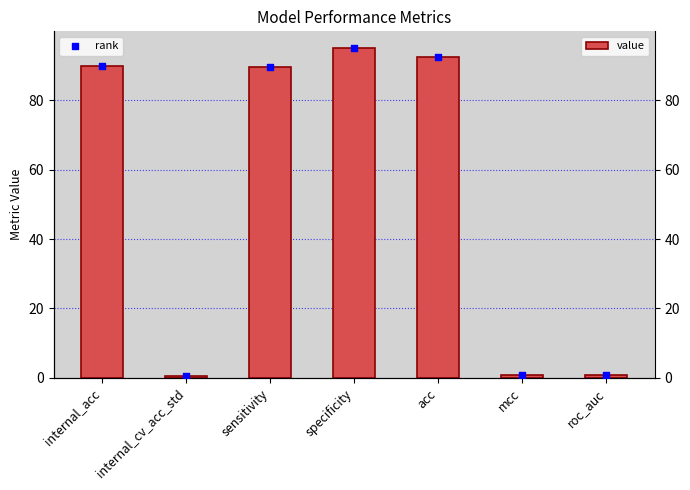

Which series contains the highest Y value?

value